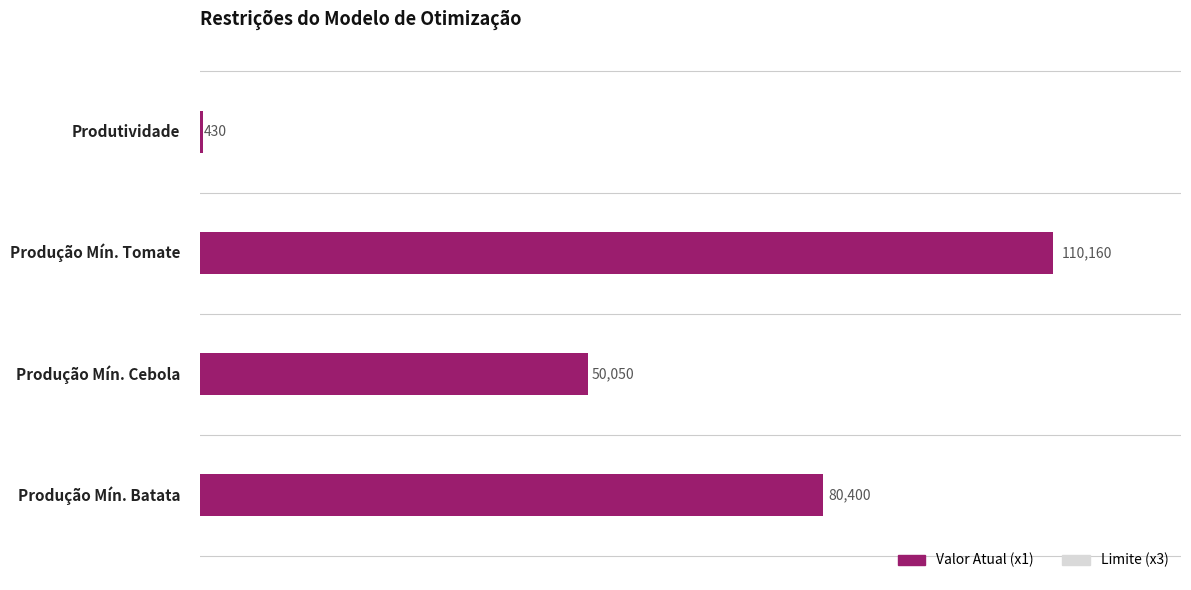

What is the spread (max minus min) of values at 40000?

160